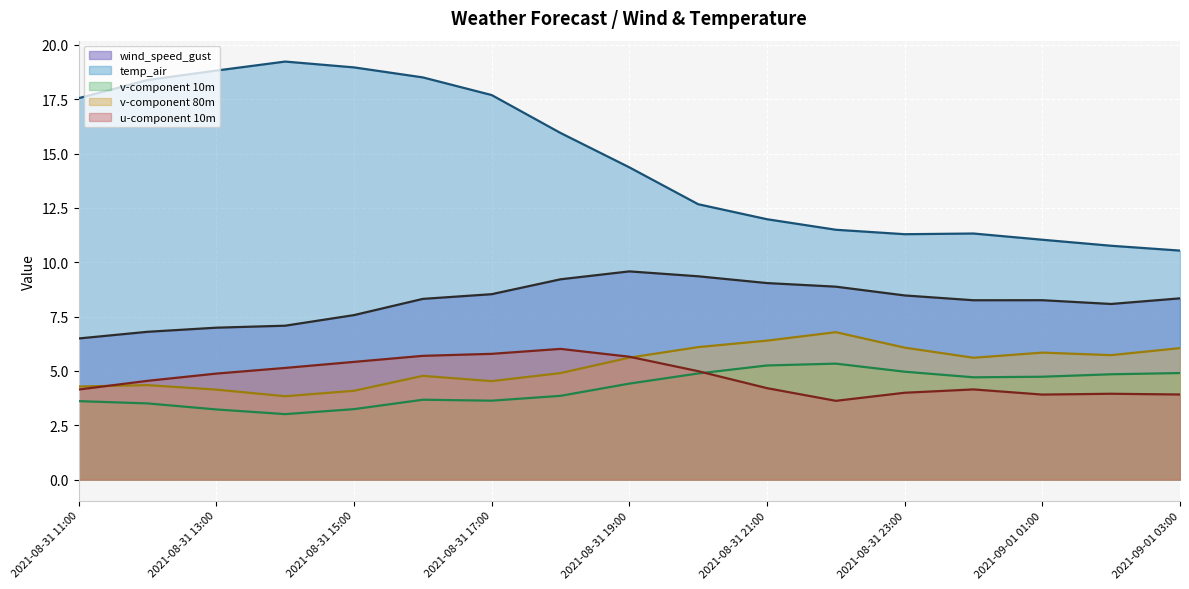

What is the sum of all u-component 10m (line) values?

80.0